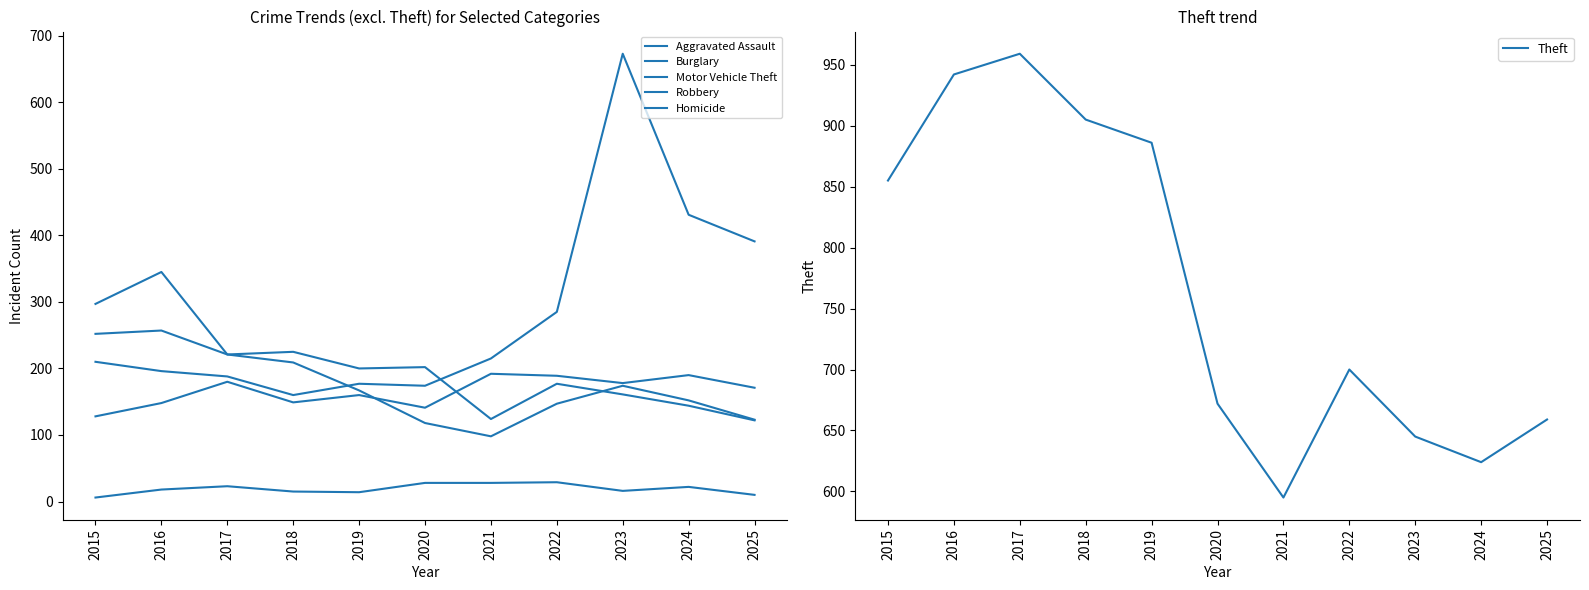

Rank the series by their maximum value, from lowest to highest.

Homicide, Aggravated Assault, Robbery, Burglary, Motor Vehicle Theft, Theft